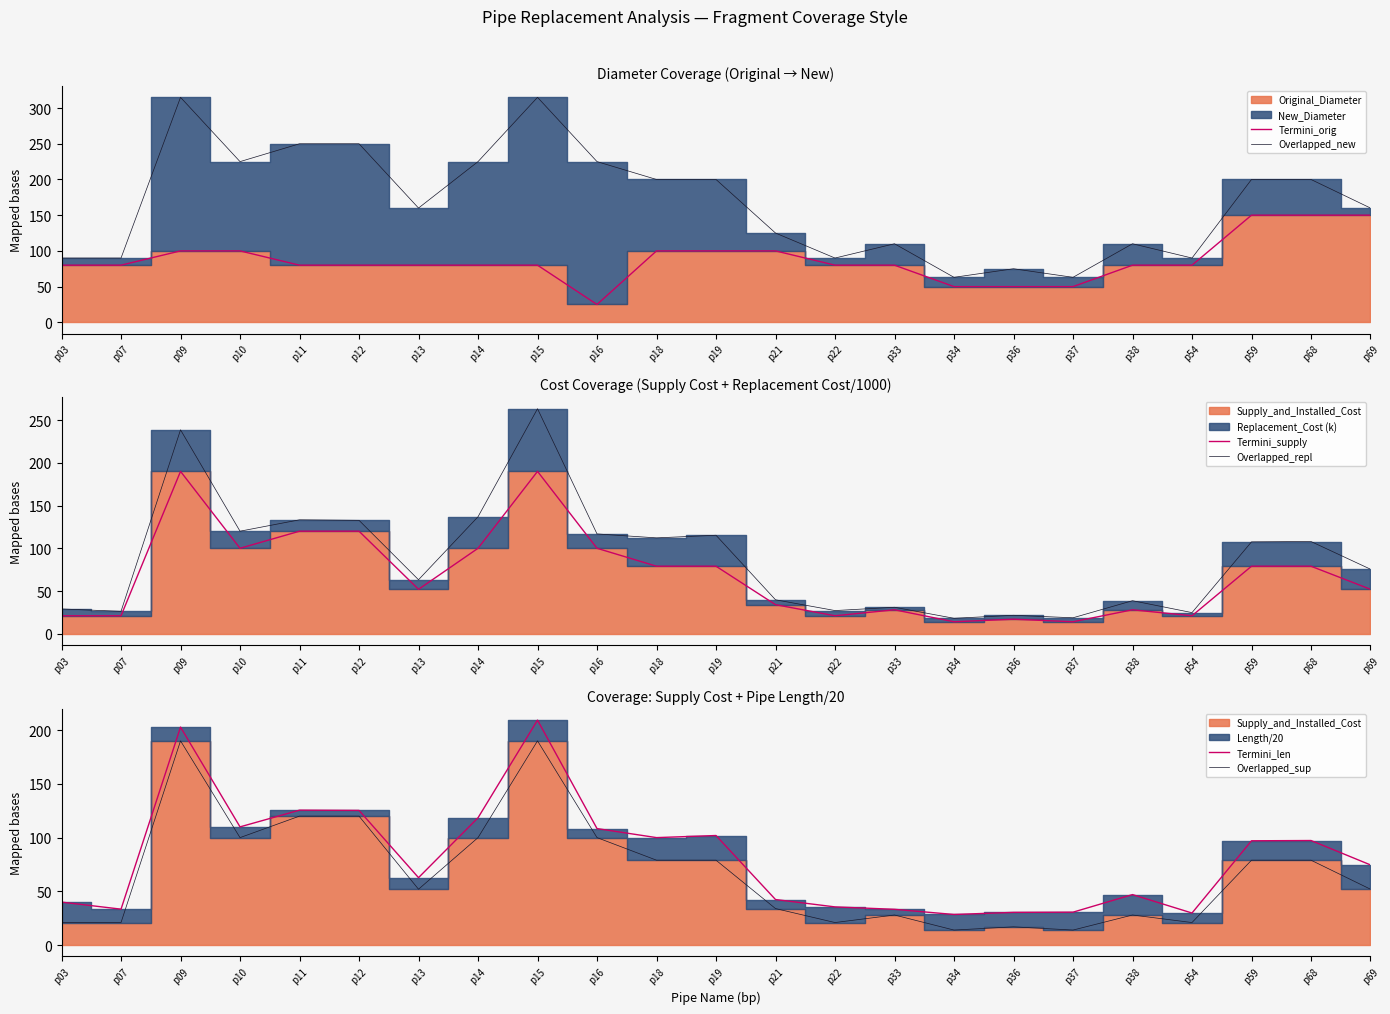

How many categories are shown in the chart?

23